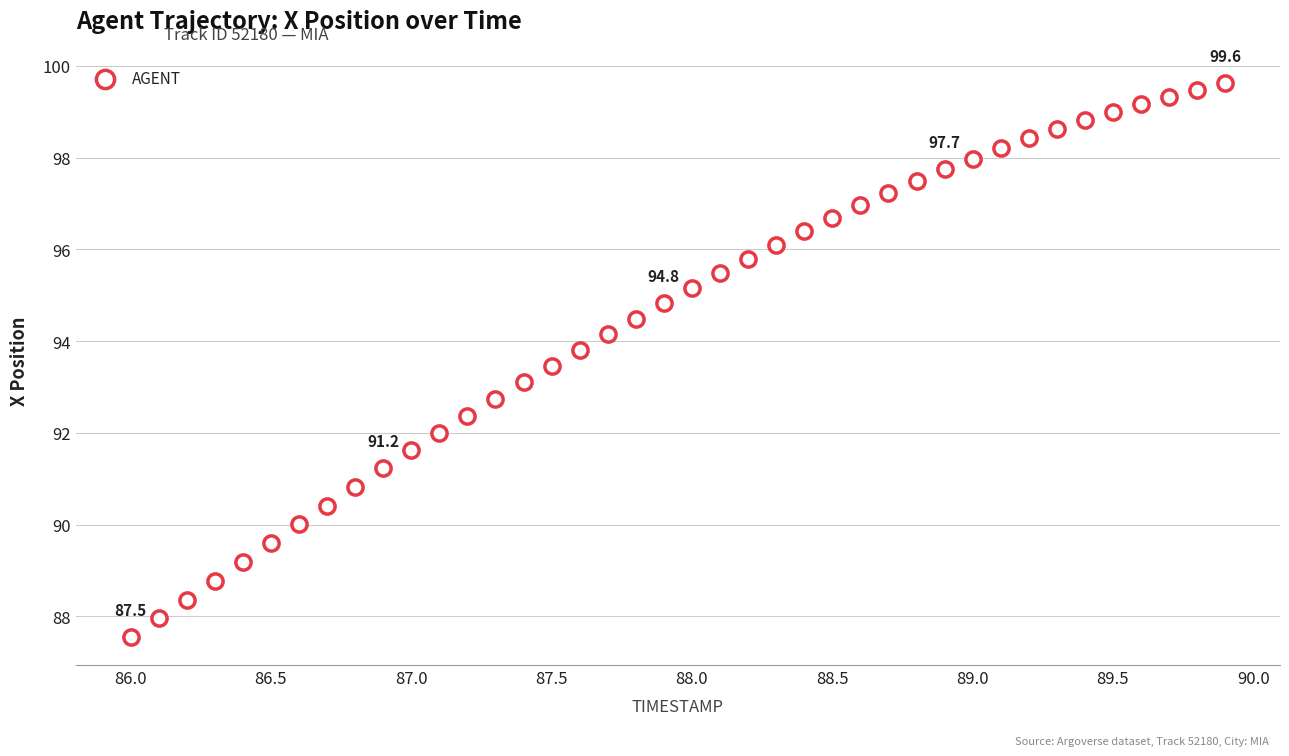

What is the range of X values (max minus min)?

3.9